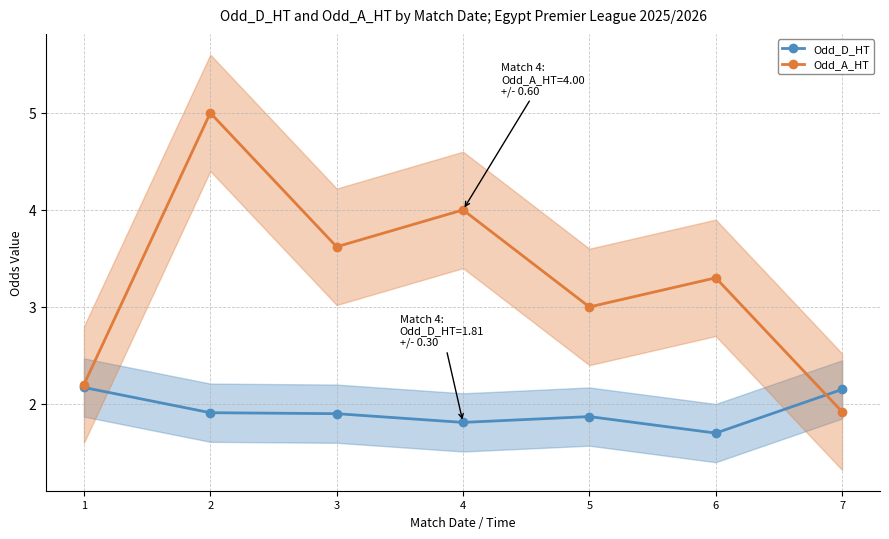

What is the value of the Odd_A_HT point at the 7th from the left?

1.9